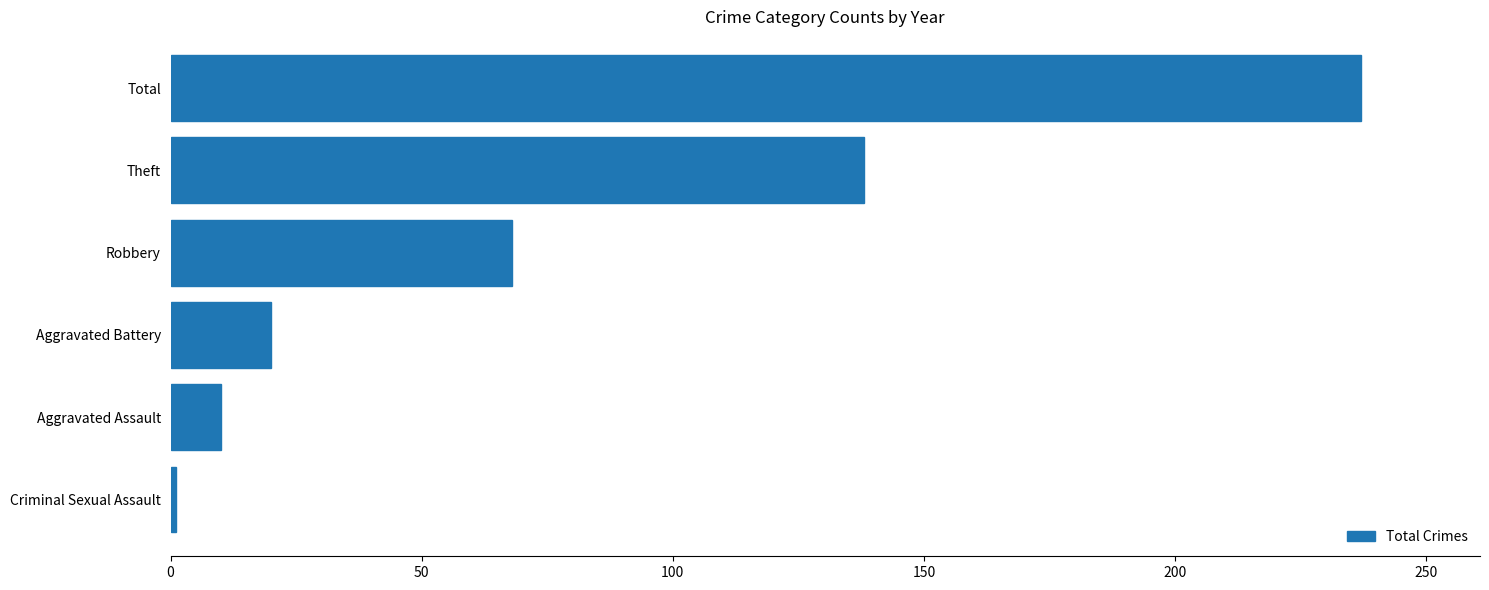

What is the difference between the second highest and minimum values?

137